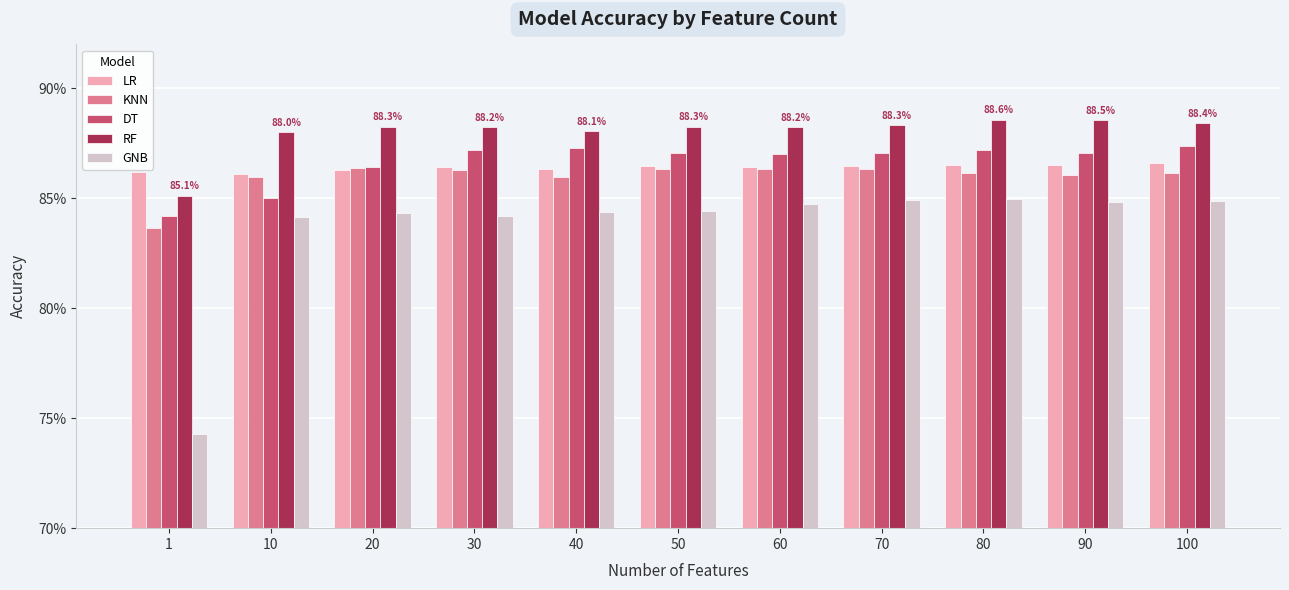

Which category has the lowest value across all series?

1